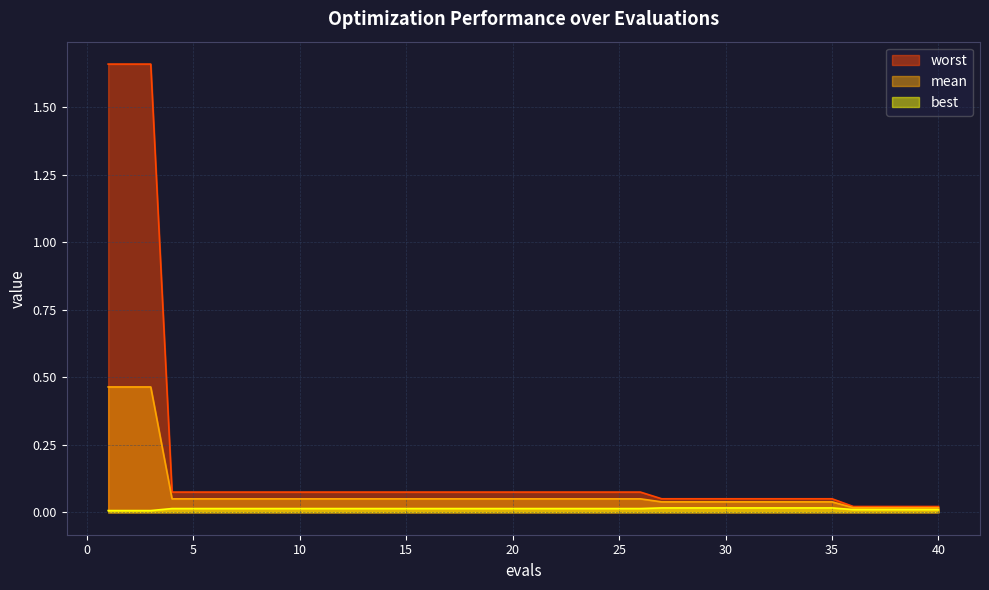

List the series in order of their overall mean, lowest first.

best, mean, worst